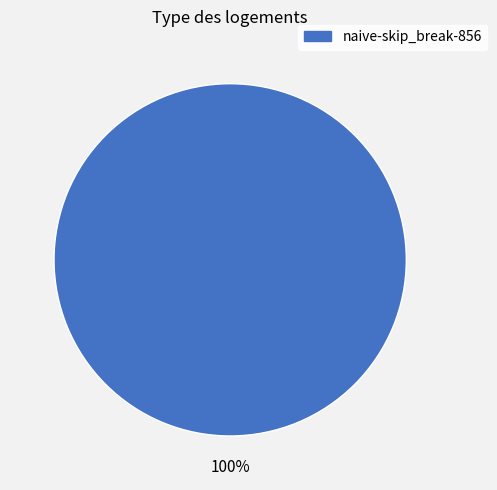

Is there any slice that represents more than half of the pie?

Yes